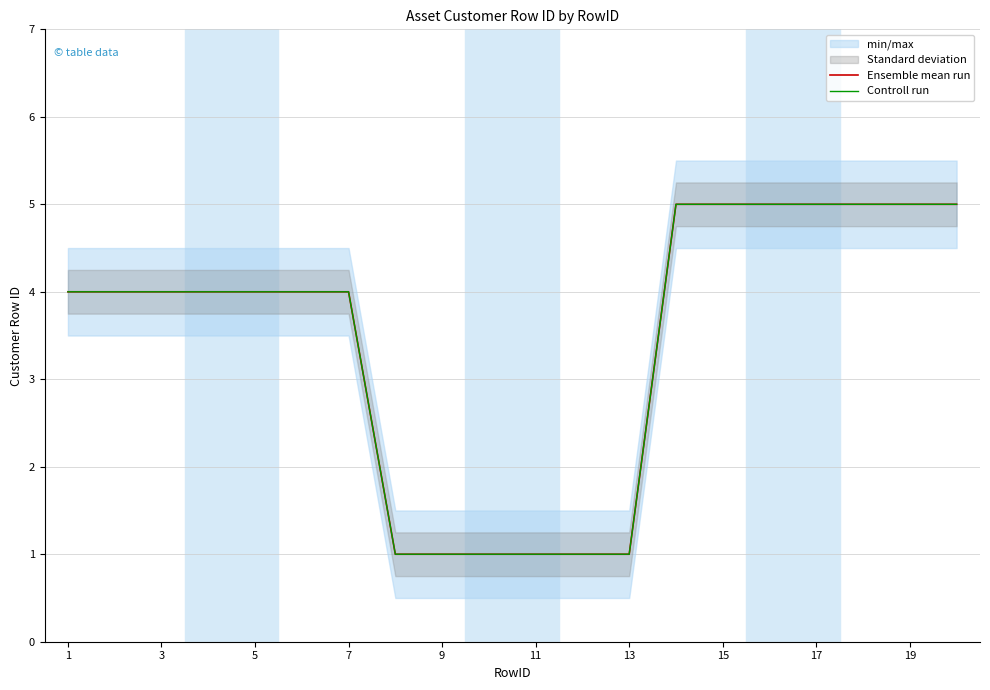

True or false: Ensemble mean run and Controll run intersect in this chart.

False